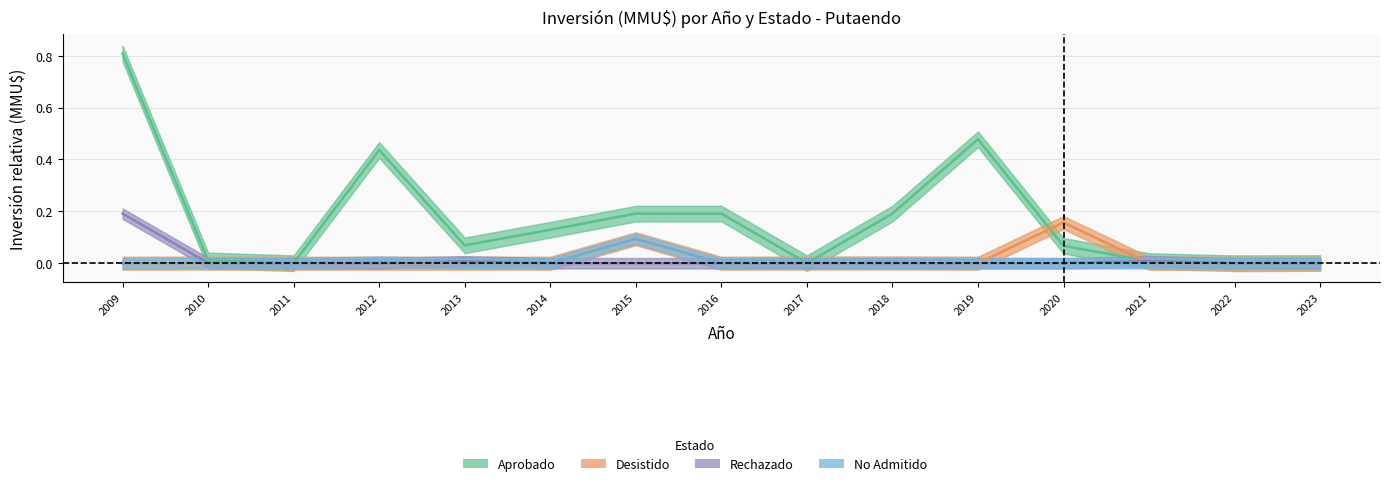

Reading left to right, extract all data points from this chart.

Aprobado: 2009=0.8	2010=0.0	2011=0.0	2012=0.4	2013=0.1	2014=0.1	2015=0.2	2016=0.2	2017=0.0	2018=0.2	2019=0.5	2020=0.1	2021=0.0	2022=0.0	2023=0.0
Desistido: 2009=0.0	2010=0.0	2011=0.0	2012=0.0	2013=0.0	2014=0.0	2015=0.1	2016=0.0	2017=0.0	2018=0.0	2019=0.0	2020=0.2	2021=0.0	2022=0.0	2023=0.0
Rechazado: 2009=0.2	2010=0.0	2011=0.0	2012=0.0	2013=0.0	2014=0.0	2015=0.0	2016=0.0	2017=0.0	2018=0.0	2019=0.0	2020=0.0	2021=0.0	2022=0.0	2023=0.0
No Admitido: 2009=0.0	2010=0.0	2011=0.0	2012=0.0	2013=0.0	2014=0.0	2015=0.1	2016=0.0	2017=0.0	2018=0.0	2019=0.0	2020=0.0	2021=0.0	2022=0.0	2023=0.0